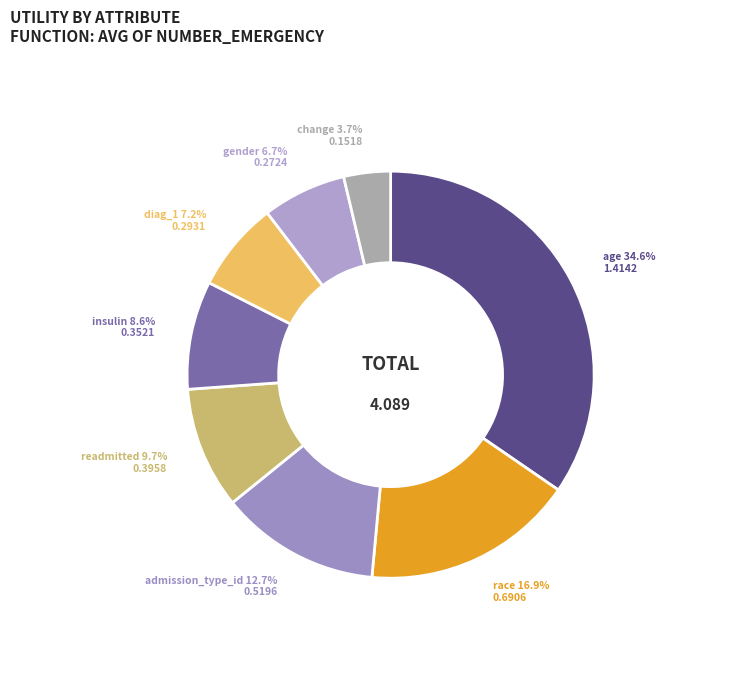

Which slice is the largest?

age